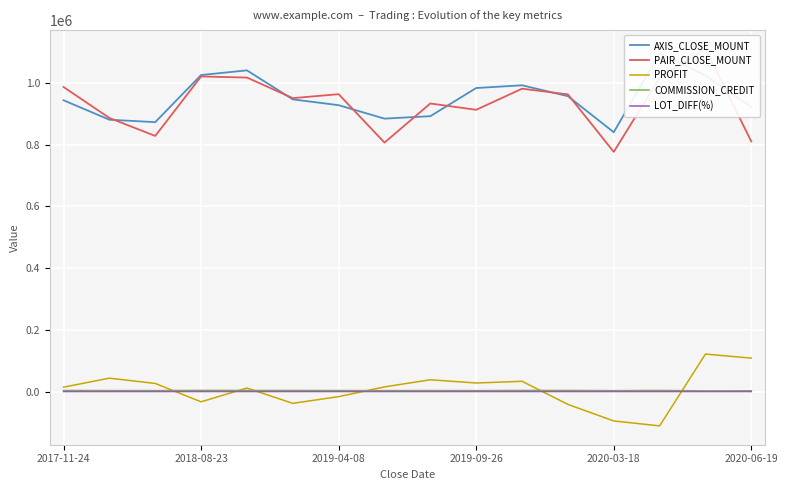

What is the highest value of the PROFIT series?

121378.0